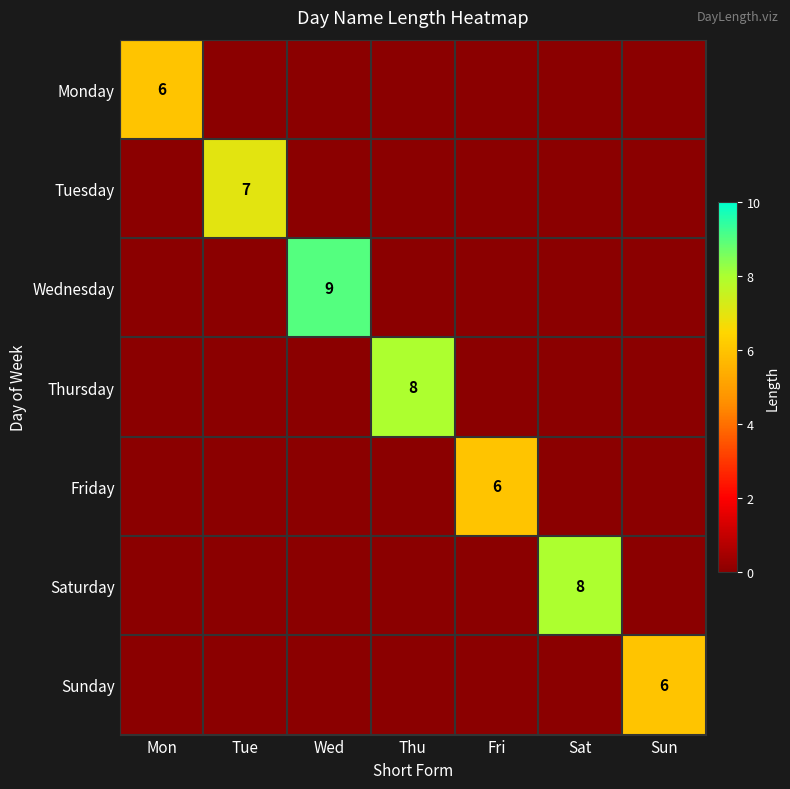

True or false: Wednesday has a value of 15 at Wed.

False